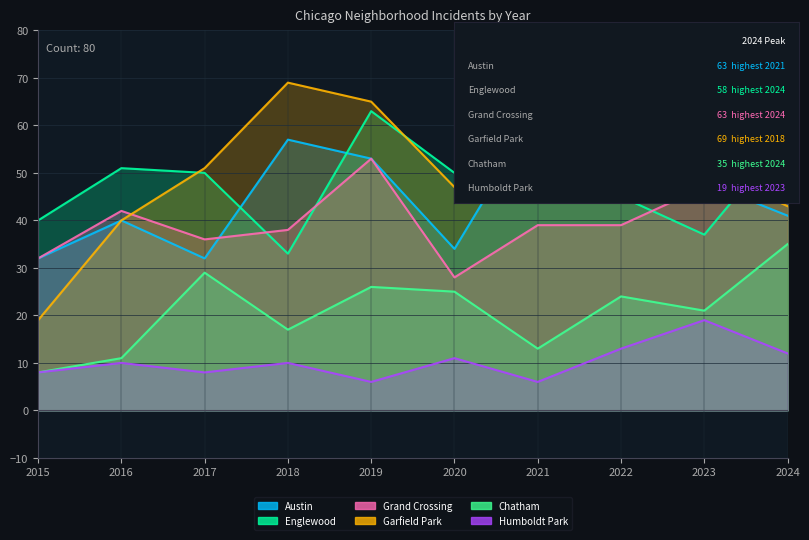

The value of Grand Crossing at 2020 is 28. True or false?

True